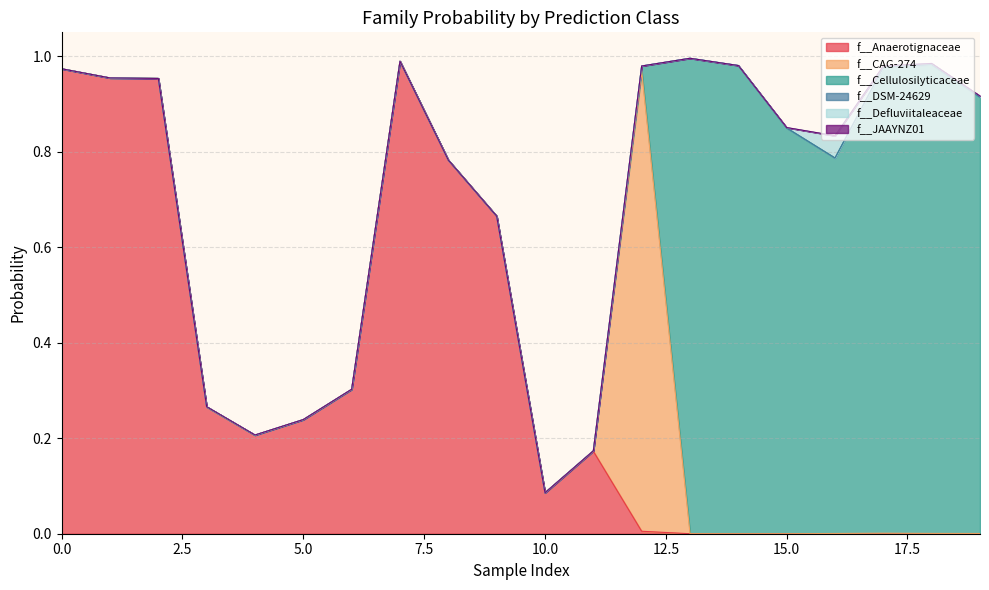

True or false: f__DSM-24629 and f__Cellulosilyticaceae intersect in this chart.

False